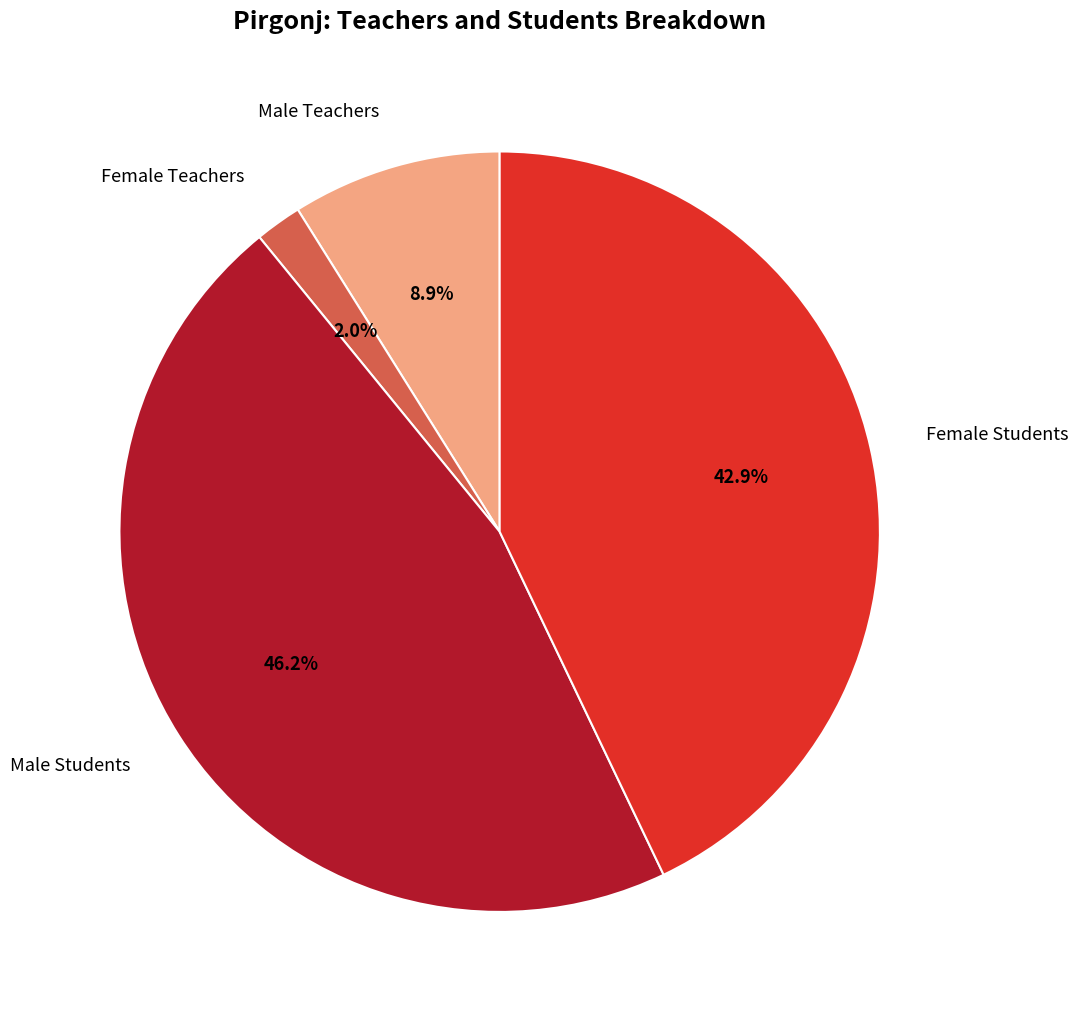

Is there any slice that represents more than half of the pie?

No